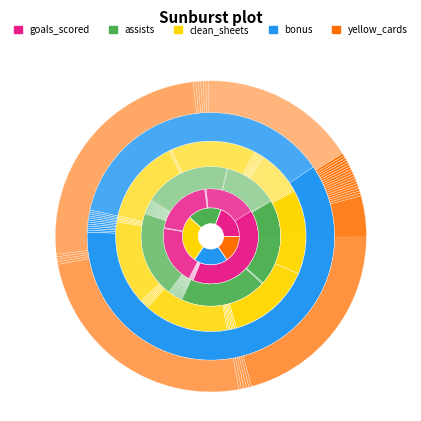

Count the number of slices in the pie.

38